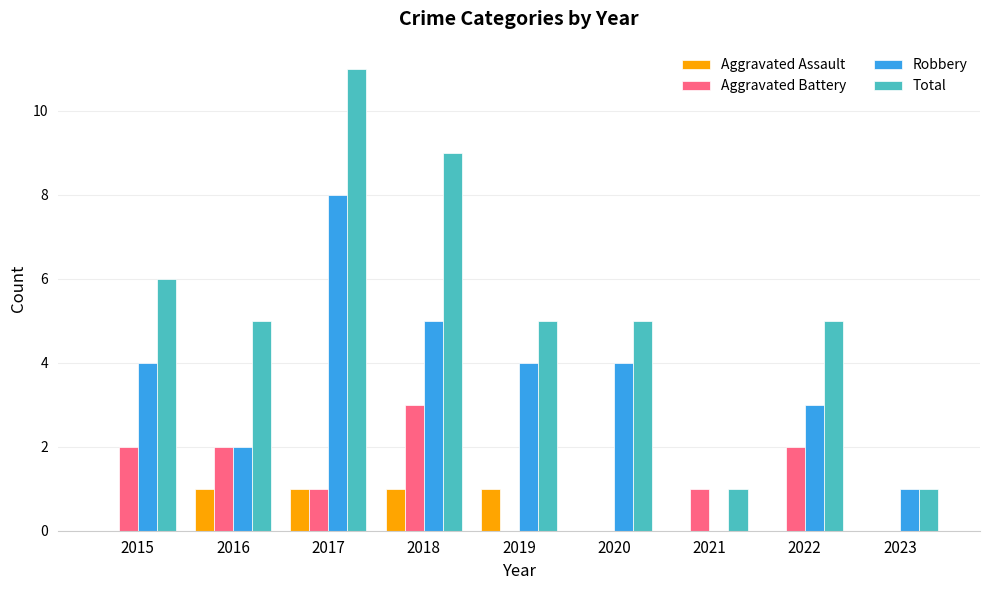

Which series changed the most between 2017 and 2022?

Total